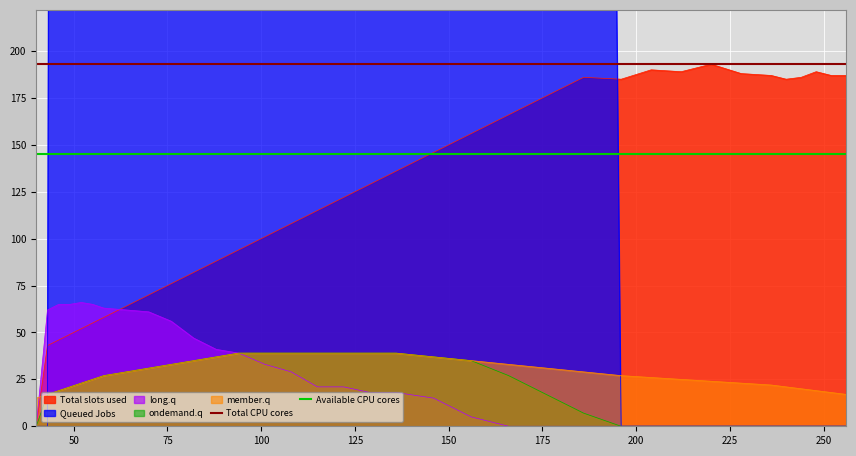

What is the highest value of the long.q series?

66